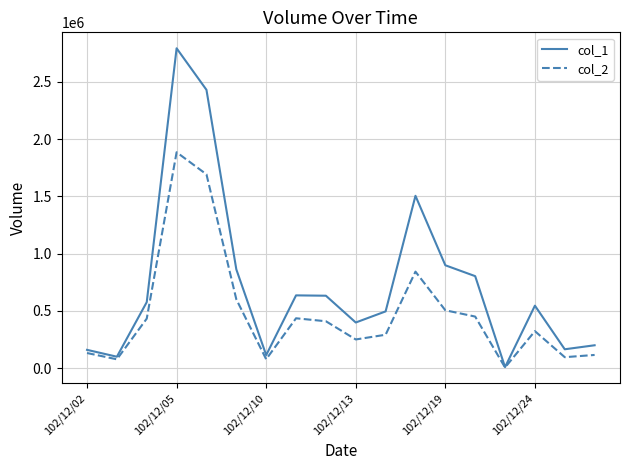

Which series has the largest range (max minus min)?

col_1